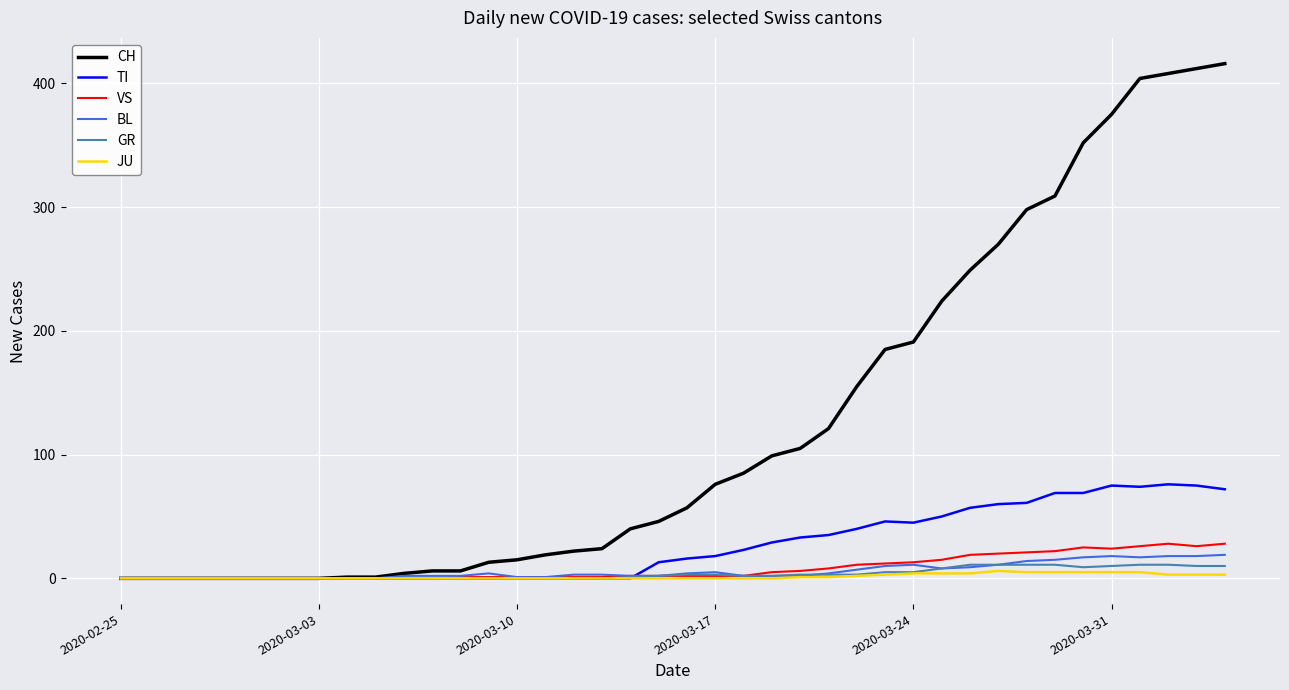

Which series has the largest range (max minus min)?

CH